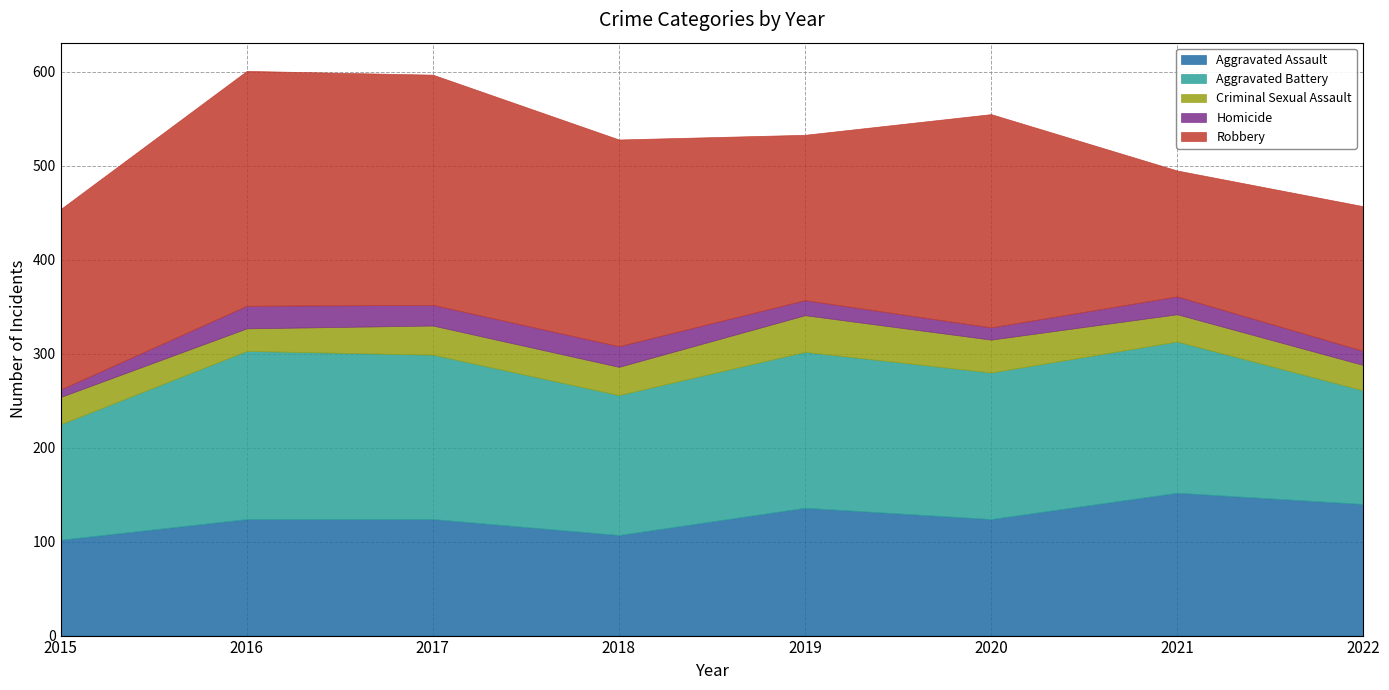

At which label is Aggravated Battery closest to 150?

2018